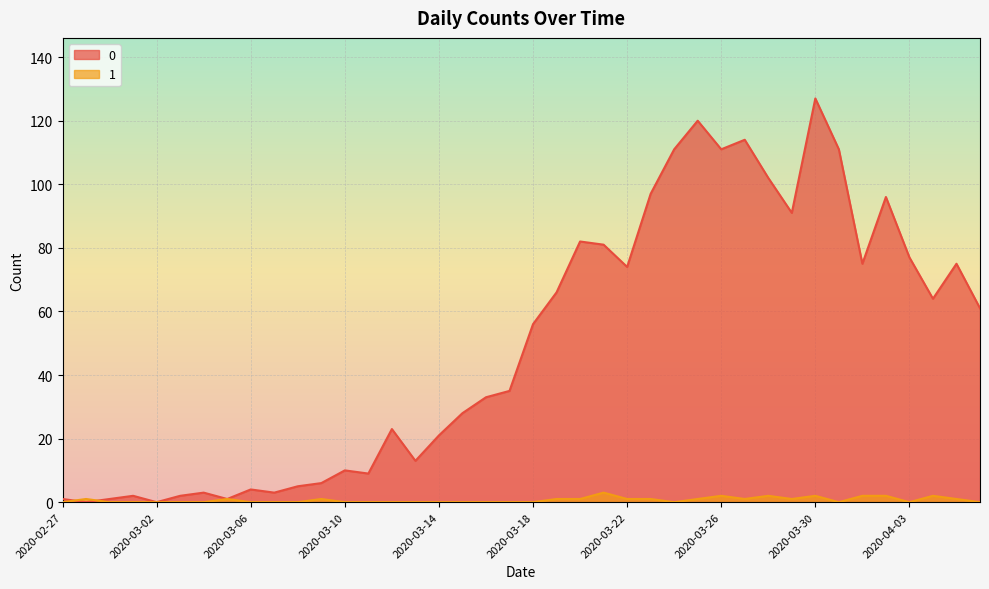

True or false: 0 and 1 cross at least once.

True